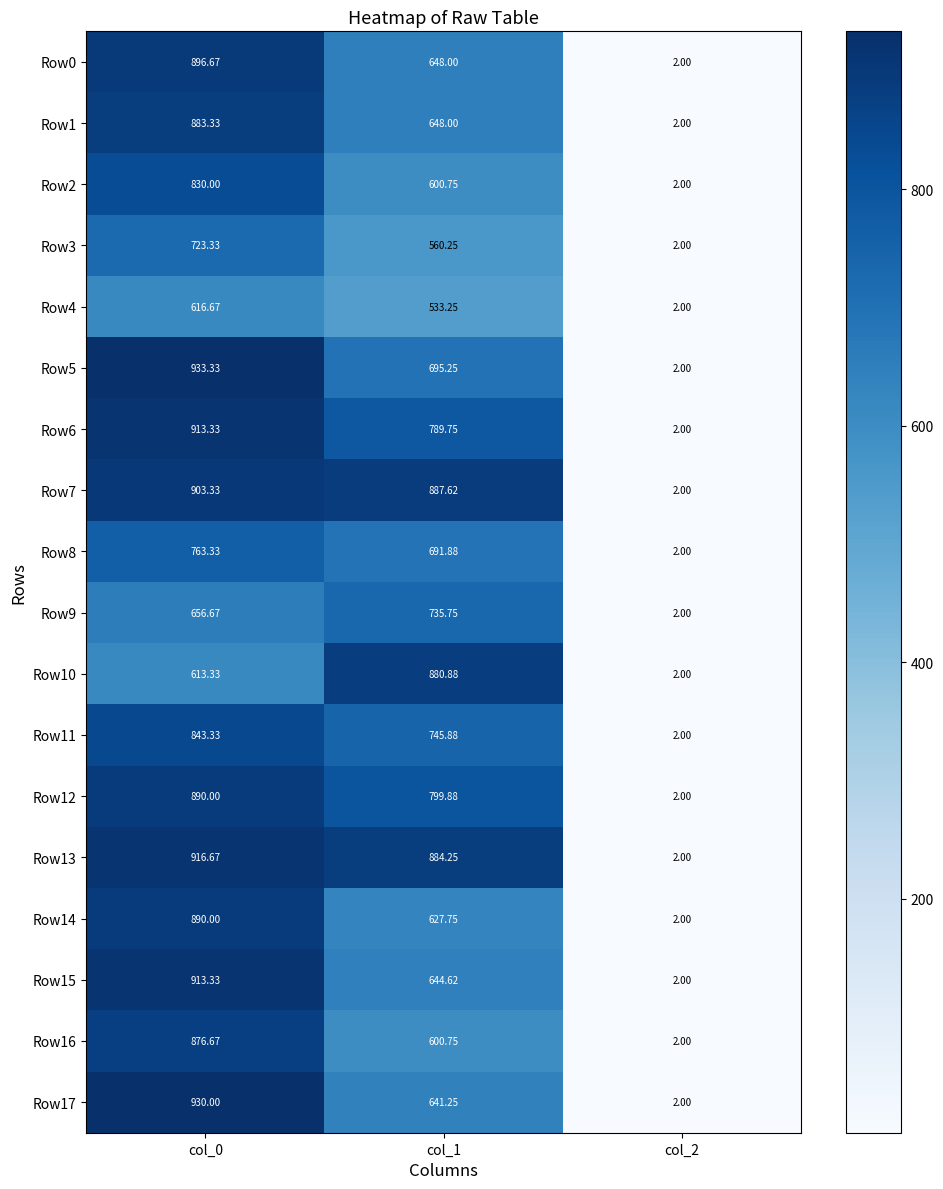

How many data points in Row17 are less than 641?

1